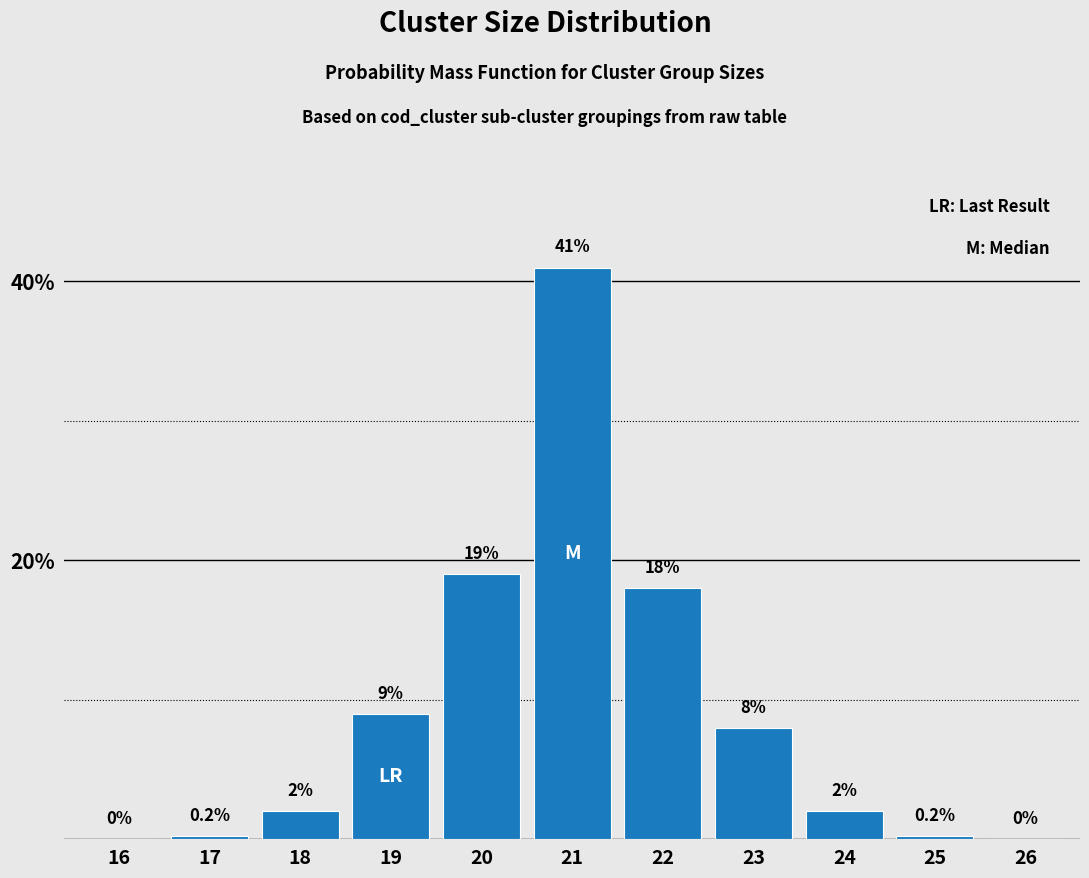

Reading right to left, transcribe all the data shown in this chart.

26=0.0	25=0.2	24=2.0	23=8.0	22=18.0	21=41.0	20=19.0	19=9.0	18=2.0	17=0.2	16=0.0